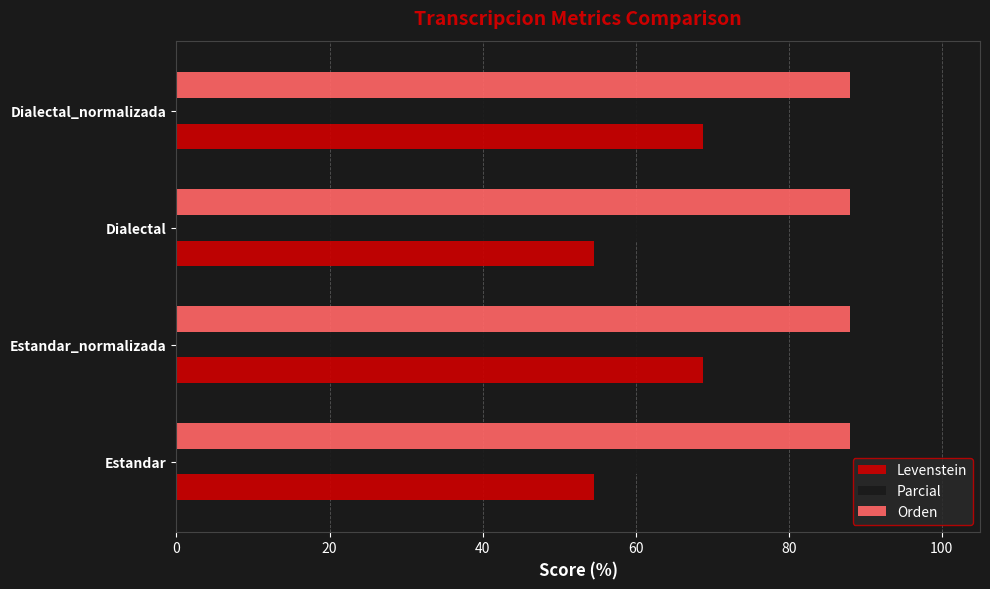

What is the minimum value shown in the chart?

54.5